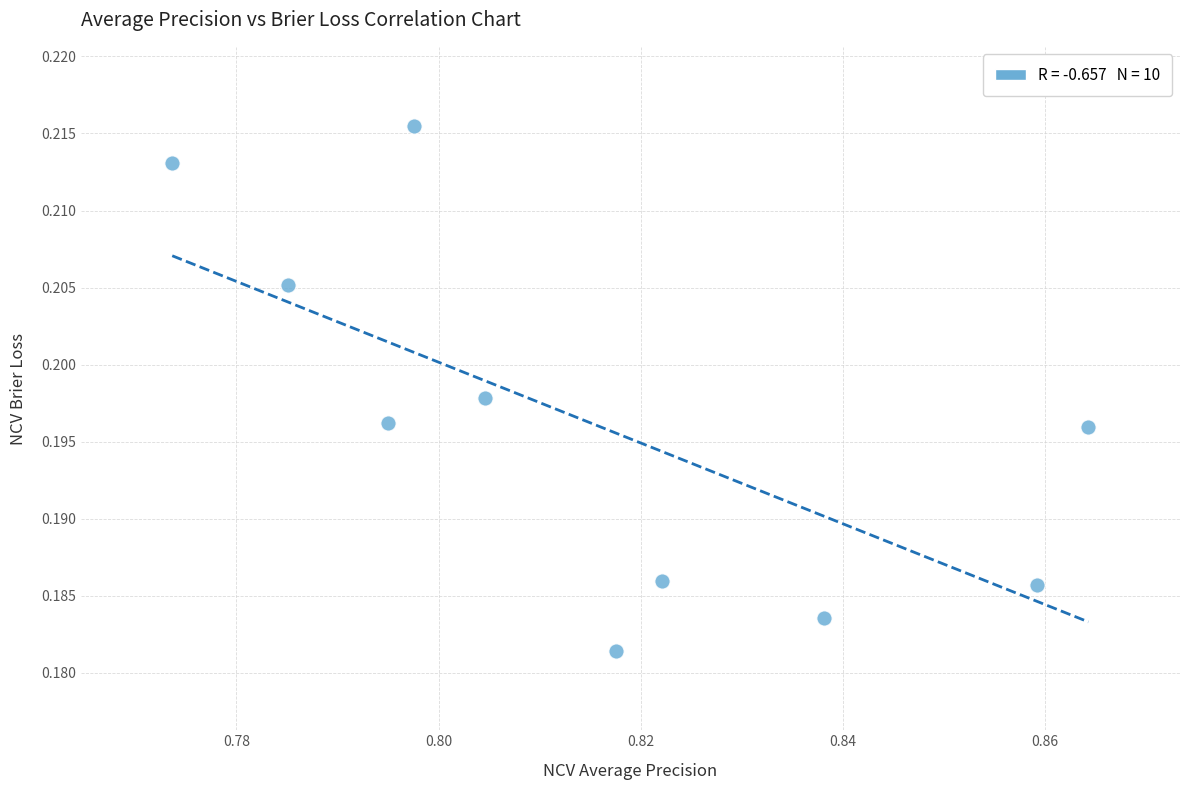

What is the average X value?

0.8